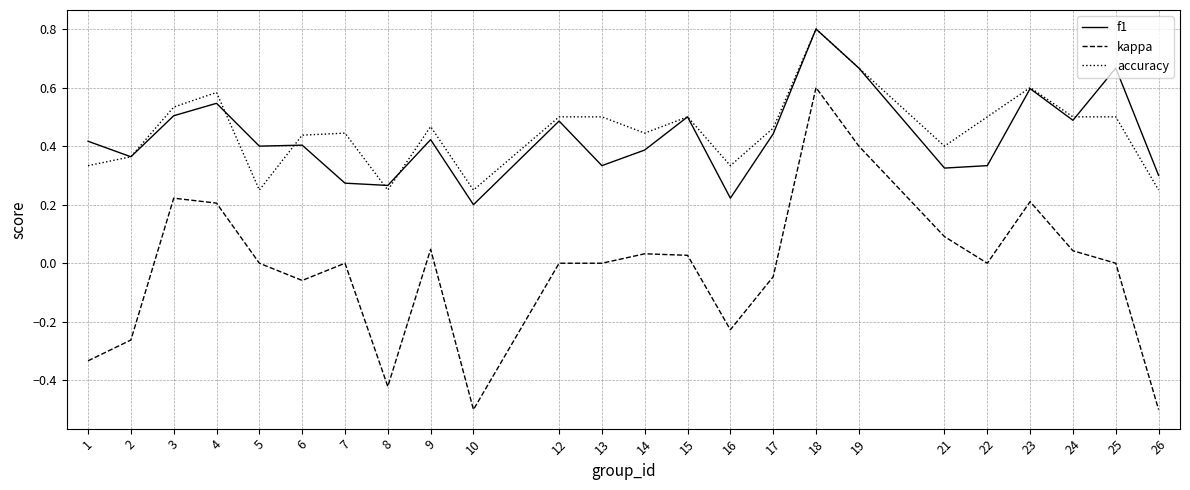

True or false: f1 and kappa cross at least once.

False